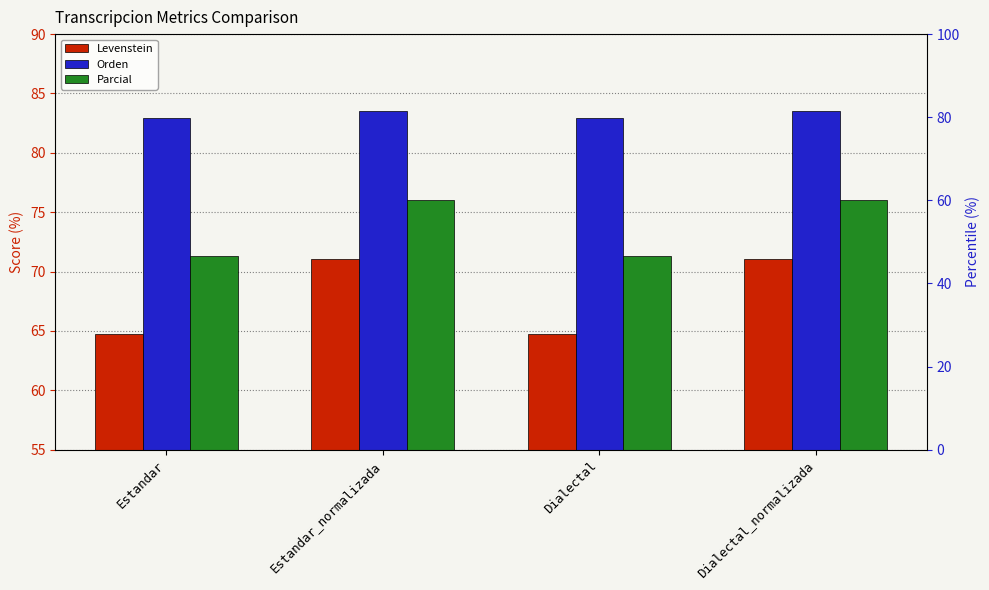

What is the label of the 1st bar from the right?

Dialectal_normalizada